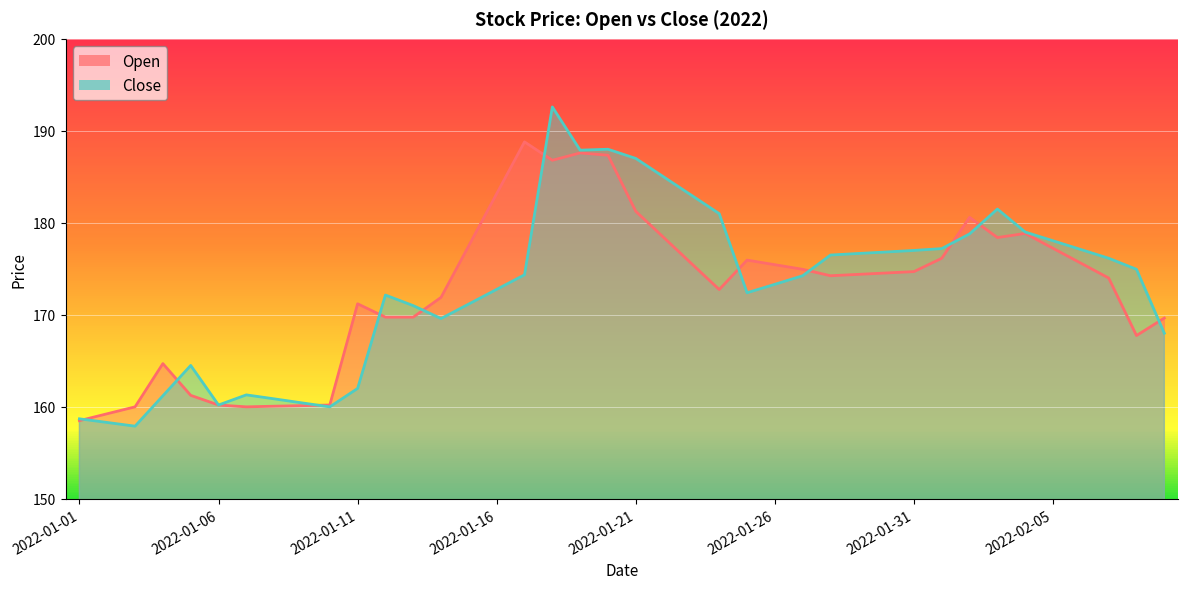

Which label corresponds to the smallest value in the chart?

2022-01-03